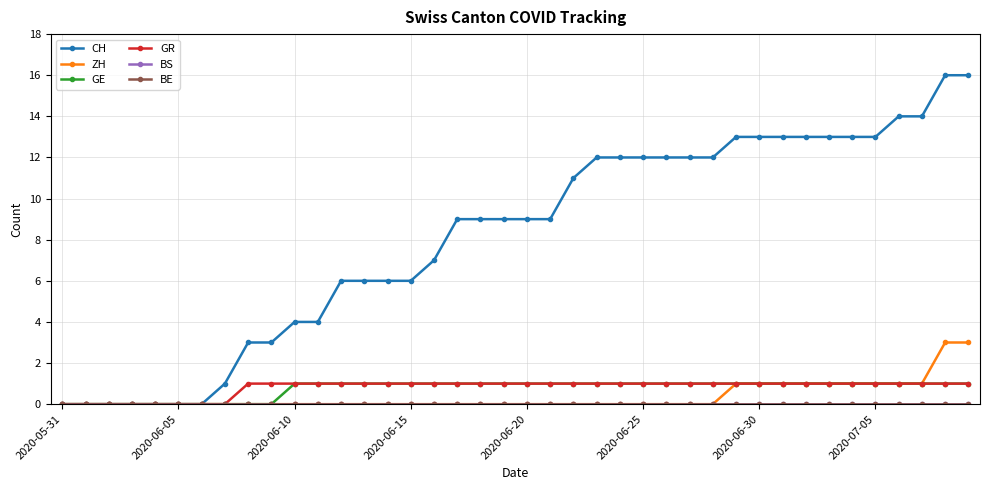

Is this an area chart (filled region under the line)?

No